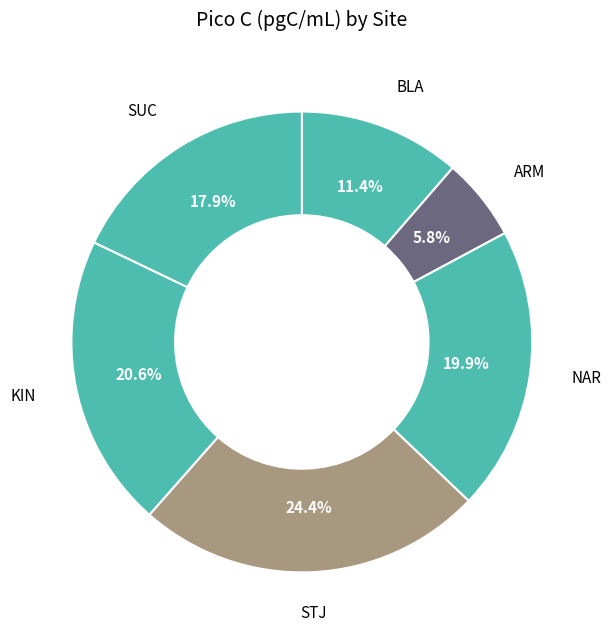

Between NAR and BLA, which is larger?

NAR